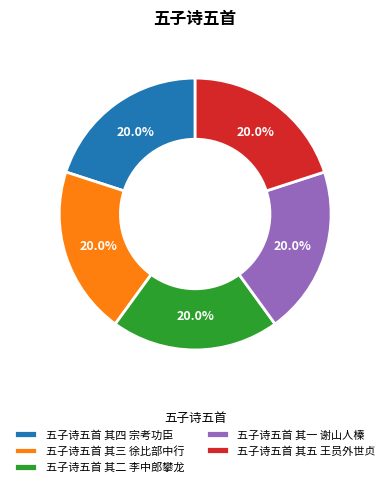

To the nearest percent, what portion does 五子诗五首 其五 王员外世贞 represent?

20%